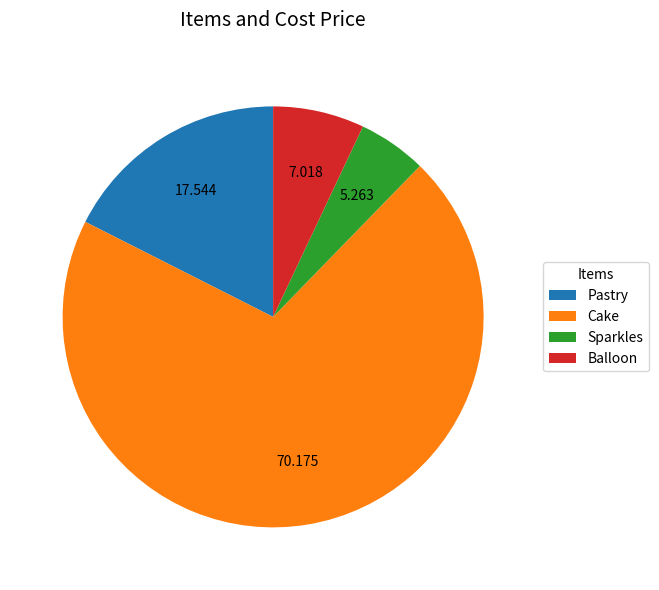

The Balloon slice represents 1% of the pie. True or false?

False